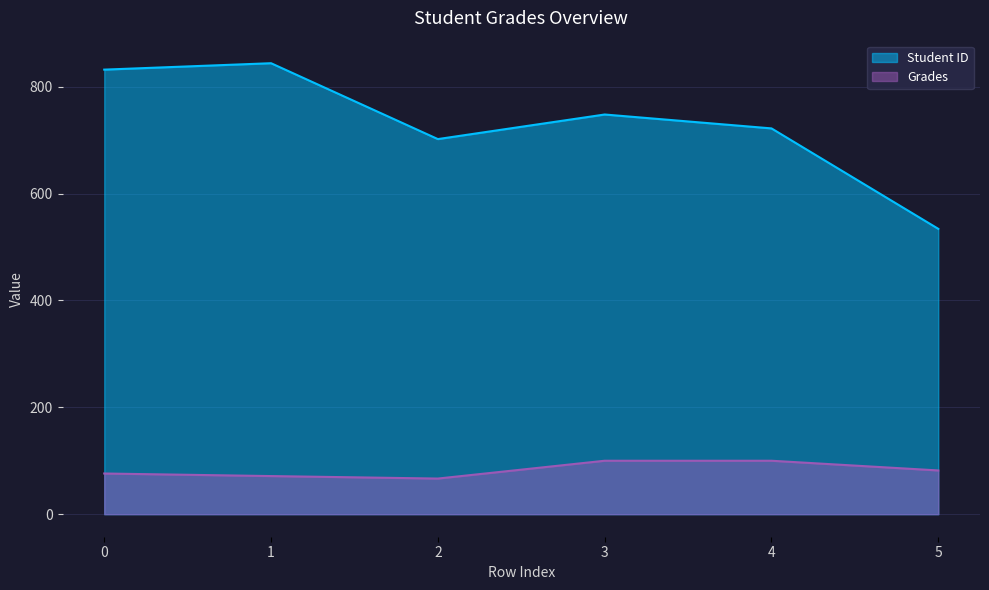

True or false: Grades and Student ID intersect in this chart.

False